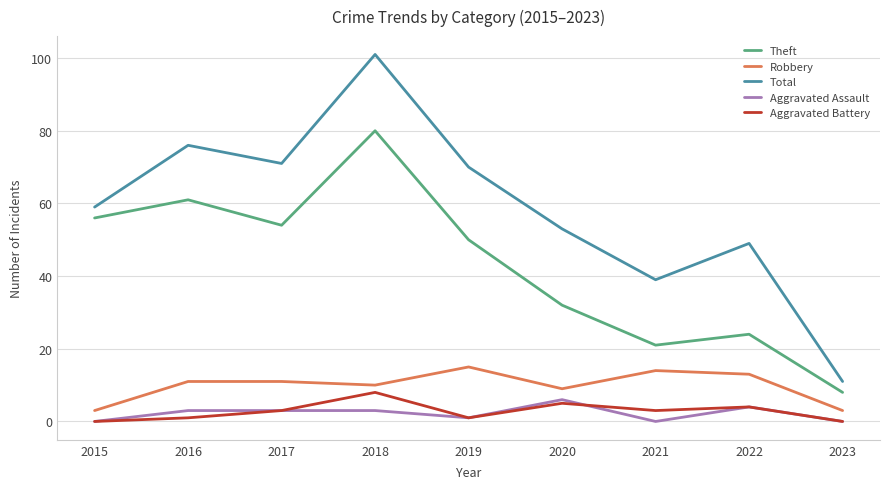

What are all the series names shown in the legend?

Theft, Robbery, Total, Aggravated Assault, Aggravated Battery